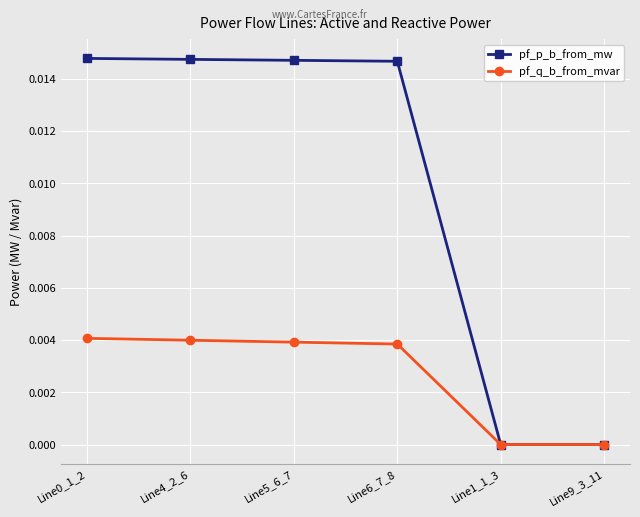

List the series in order of their peak value, lowest first.

pf_q_b_from_mvar, pf_p_b_from_mw